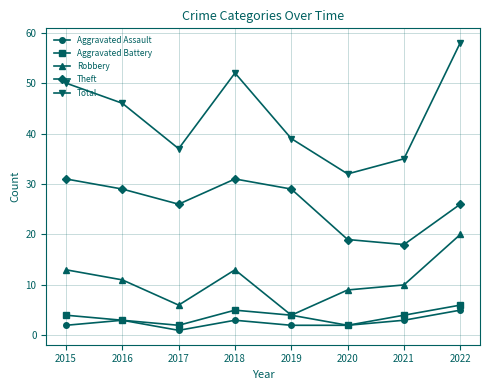

What is the sum of all Robbery values?

86